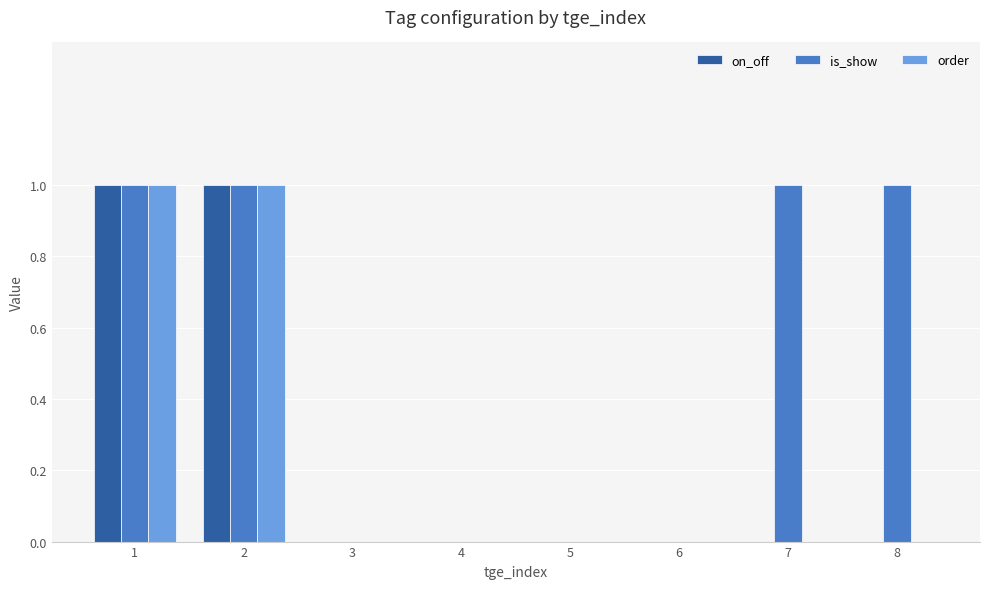

Reading left to right, what are all the values shown in this chart?

on_off: 1	1	0	0	0	0	0	0
is_show: 1	1	0	0	0	0	1	1
order: 1	1	0	0	0	0	0	0